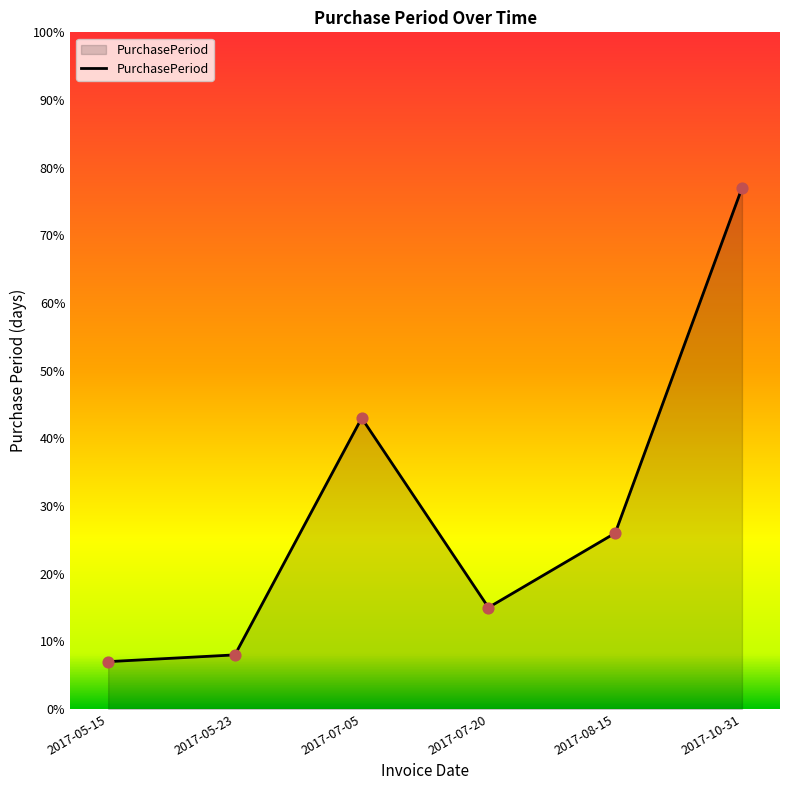

What is the change in value from 2017-05-15 to 2017-08-15?

+19